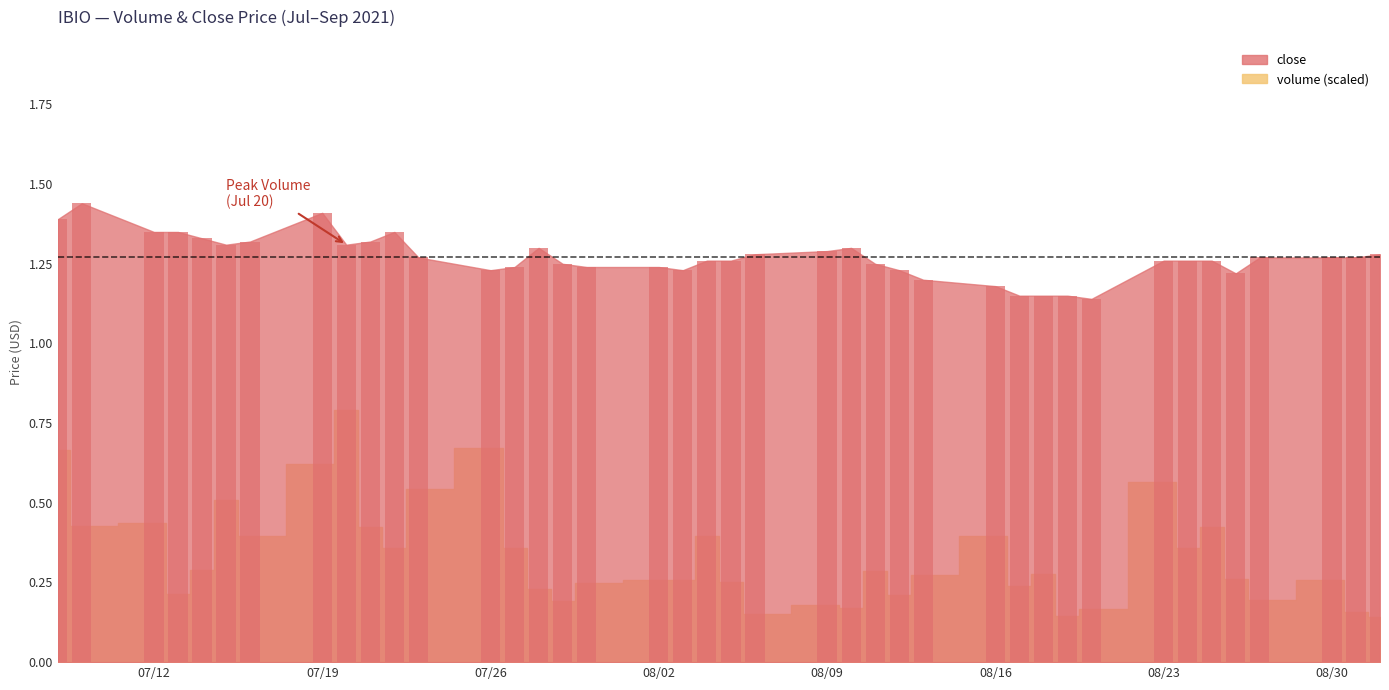

At how many categories does at least one series exceed 1?

40